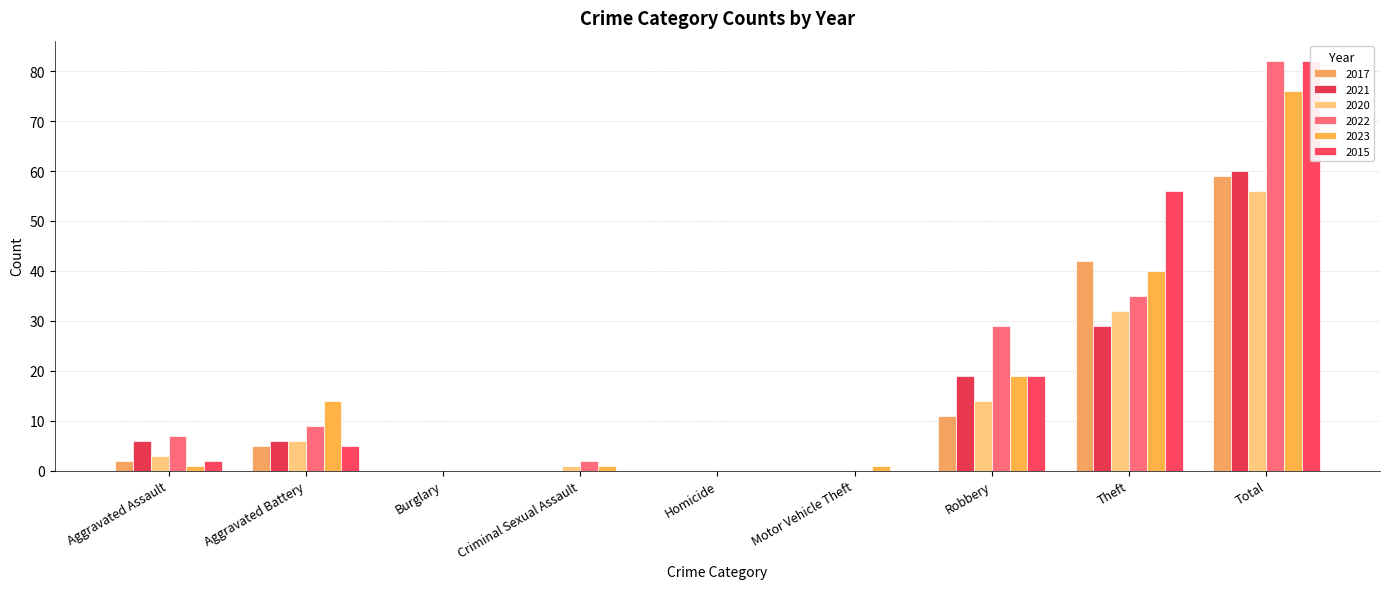

At how many categories does at least one series exceed 2?

5